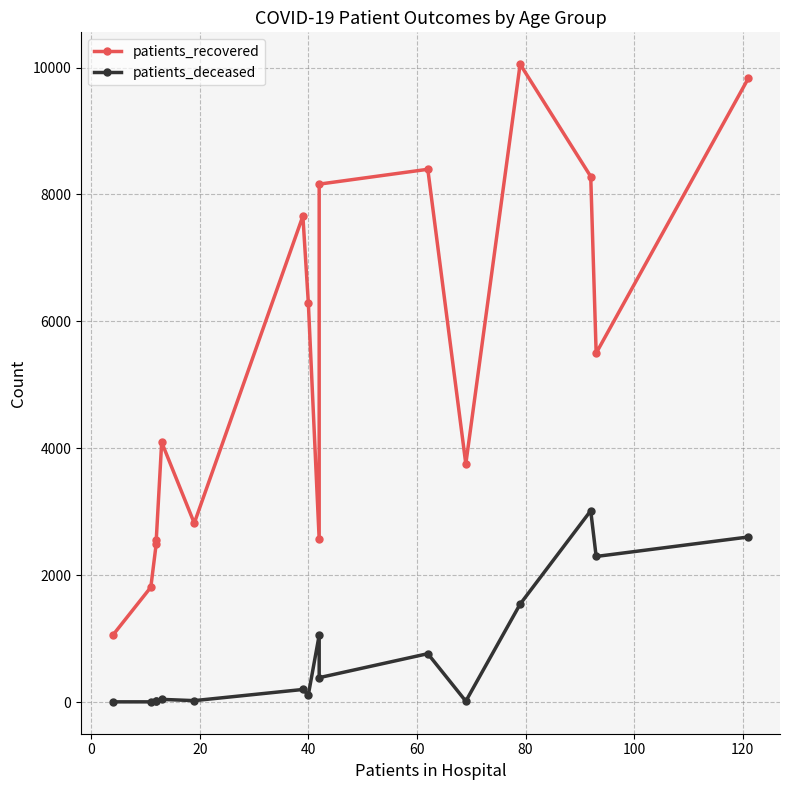

True or false: patients_deceased has a value of 15 at 20.

True